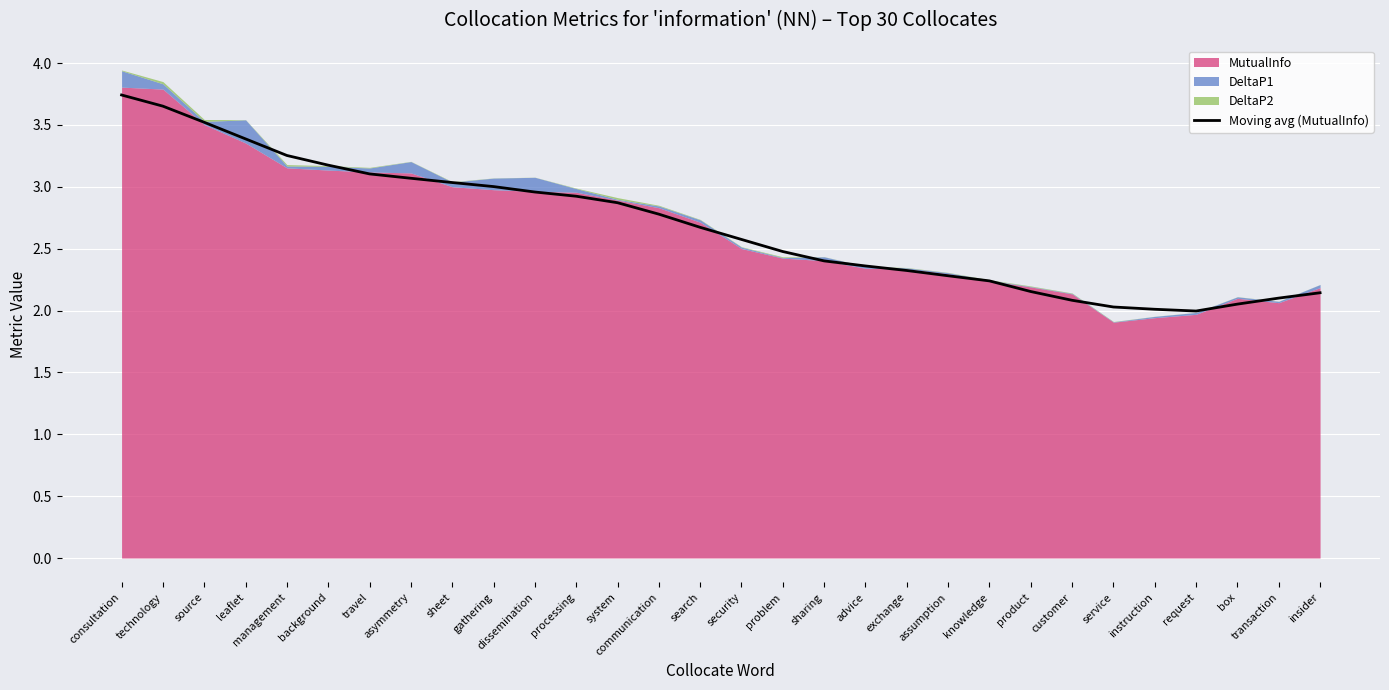

True or false: Moving avg (MutualInfo) has a value of 0.7 at request.

False